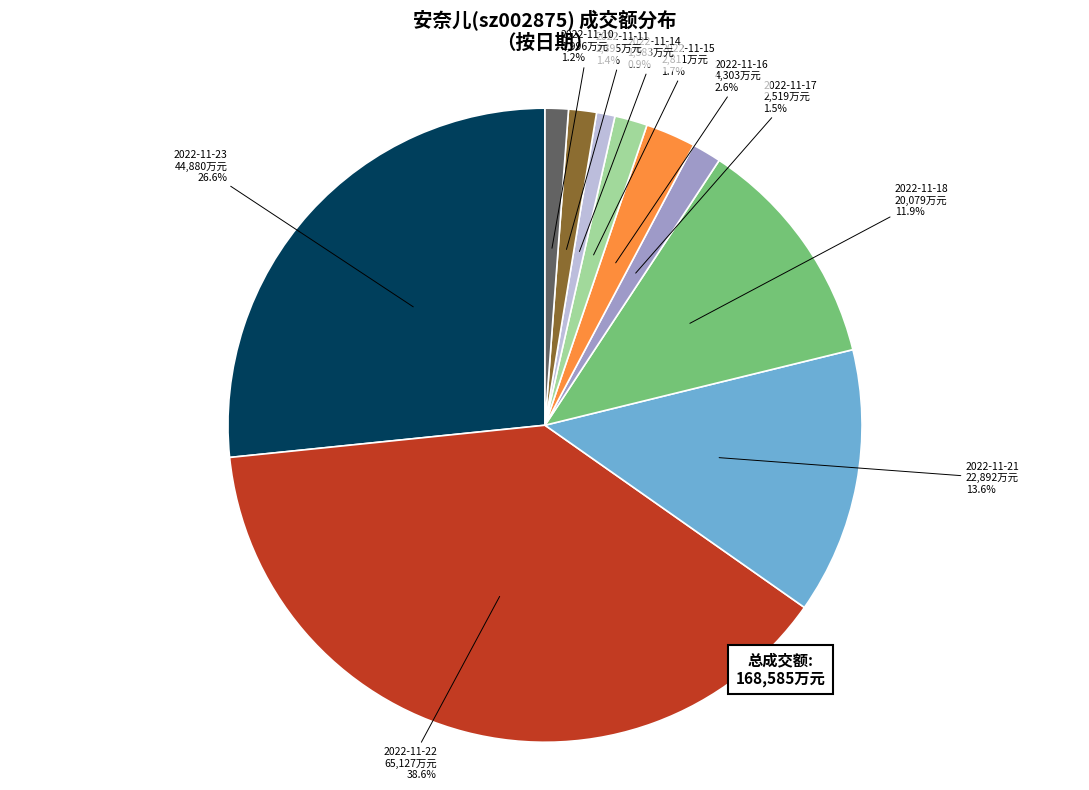

Between 2022-11-23 and 2022-11-16, which is larger?

2022-11-23